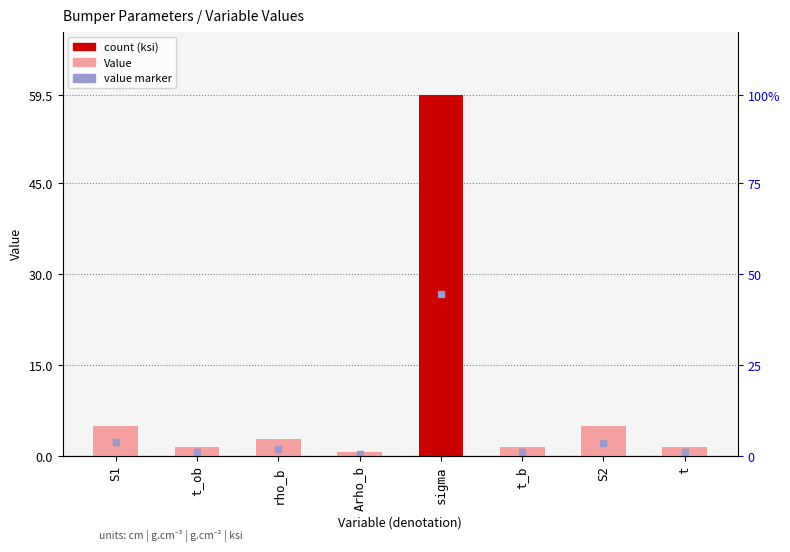

At which label is the value closest to 30?

S1